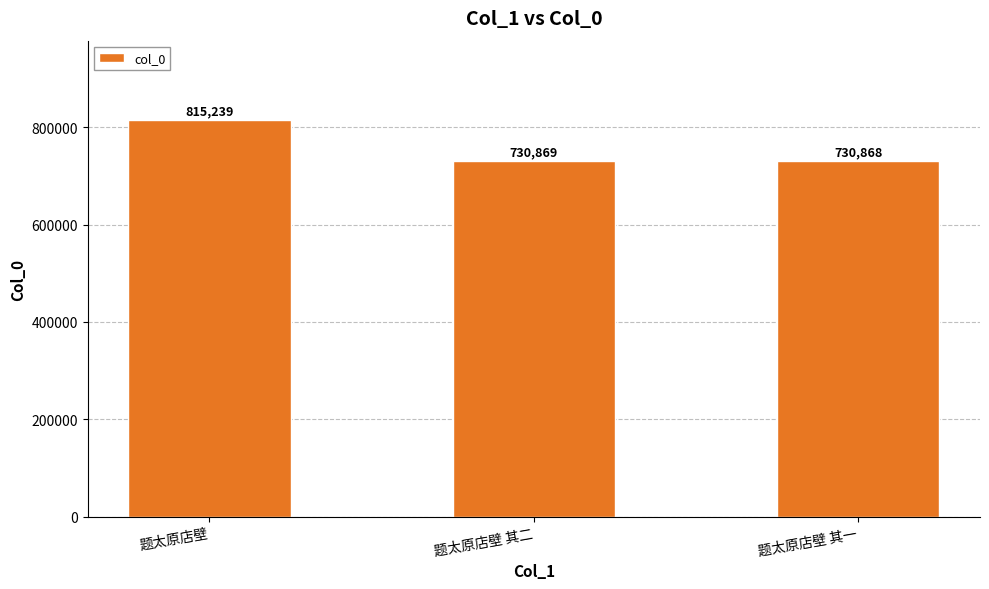

Reading left to right, what are all the values shown in this chart?

题太原店壁=815239	题太原店壁 其二=730869	题太原店壁 其一=730868